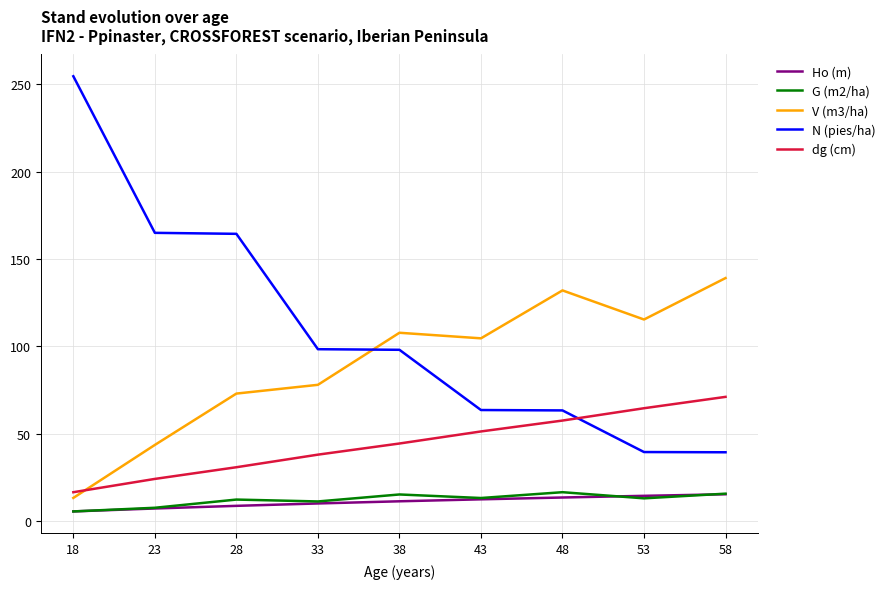

Which series changed the most between 38 and 48?

N (pies/ha)